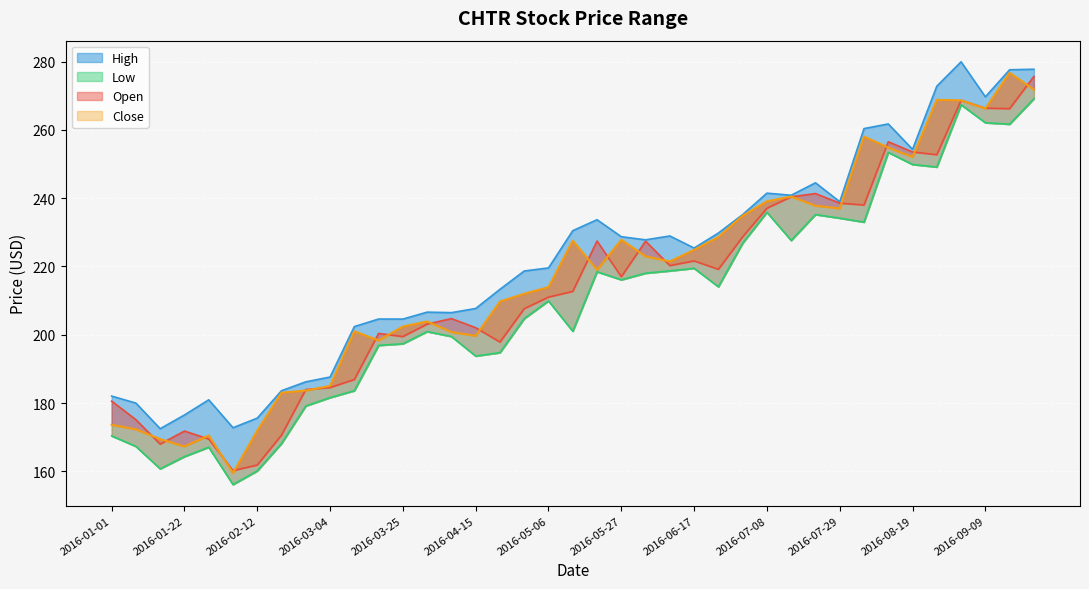

What is the average value of the Close series?

216.9